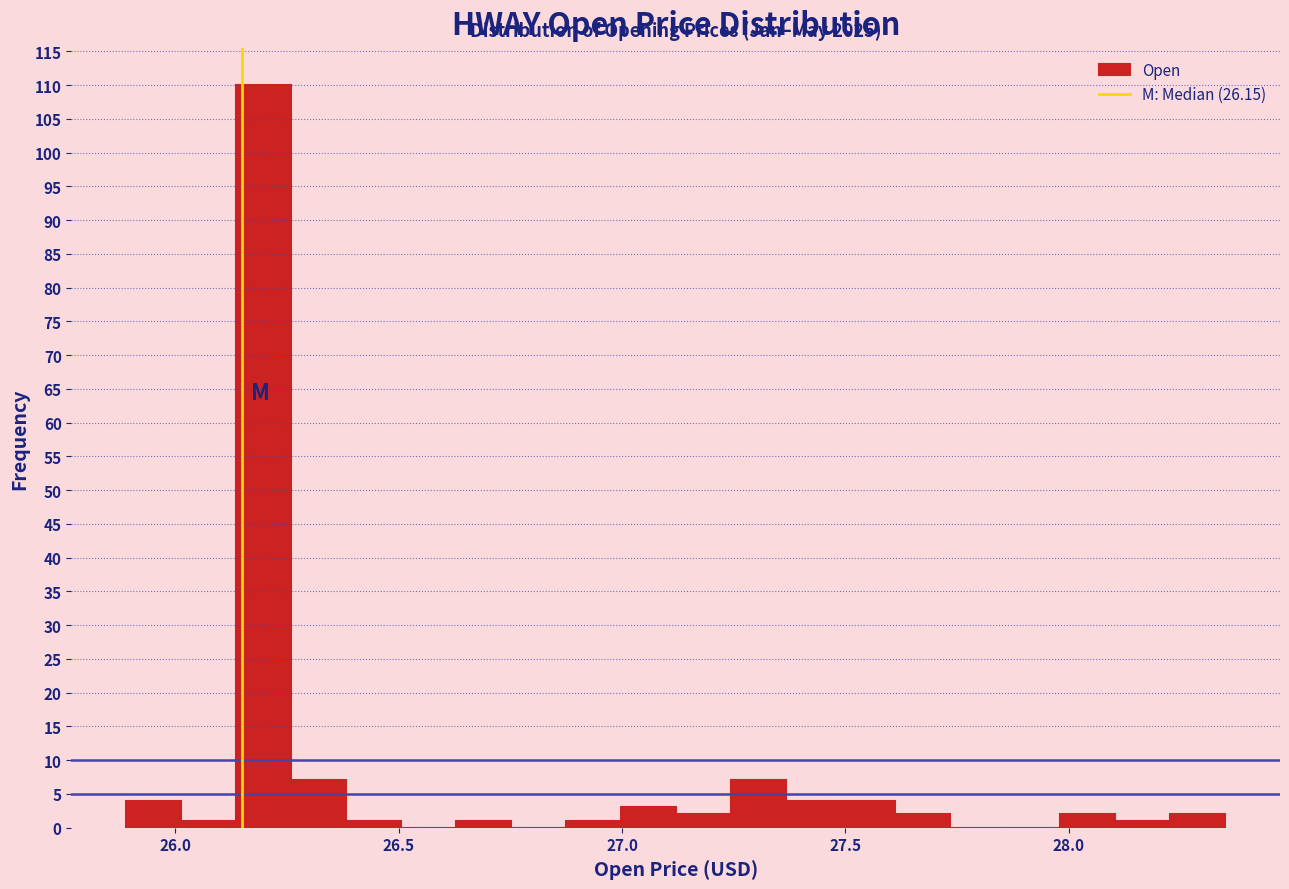

Around what value on the x-axis is the tallest bar? Give the approximate position of its centre, as read against the axis.

26.20